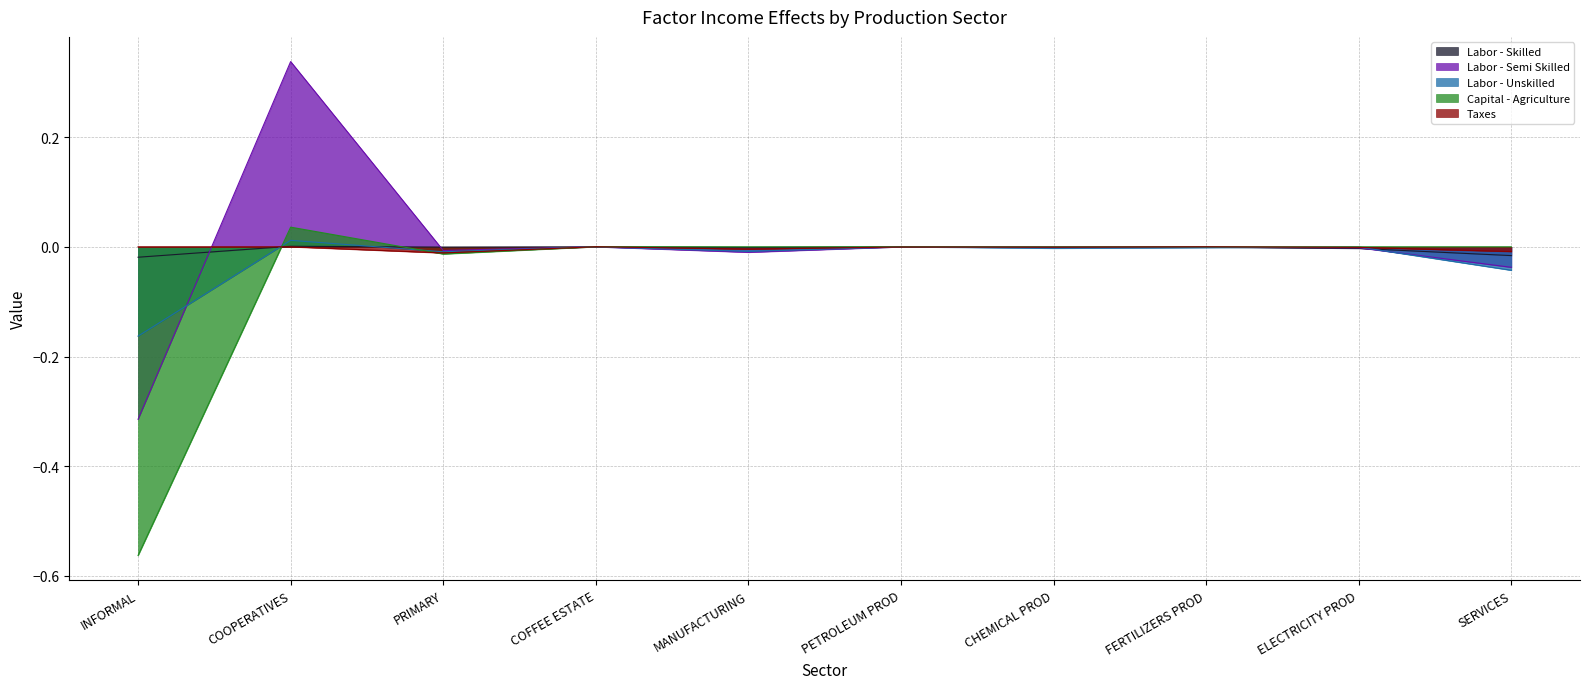

Rank the series at CHEMICAL PROD from highest to lowest value.

Capital - Agriculture, Labor - Semi Skilled, Taxes, Labor - Skilled, Labor - Unskilled